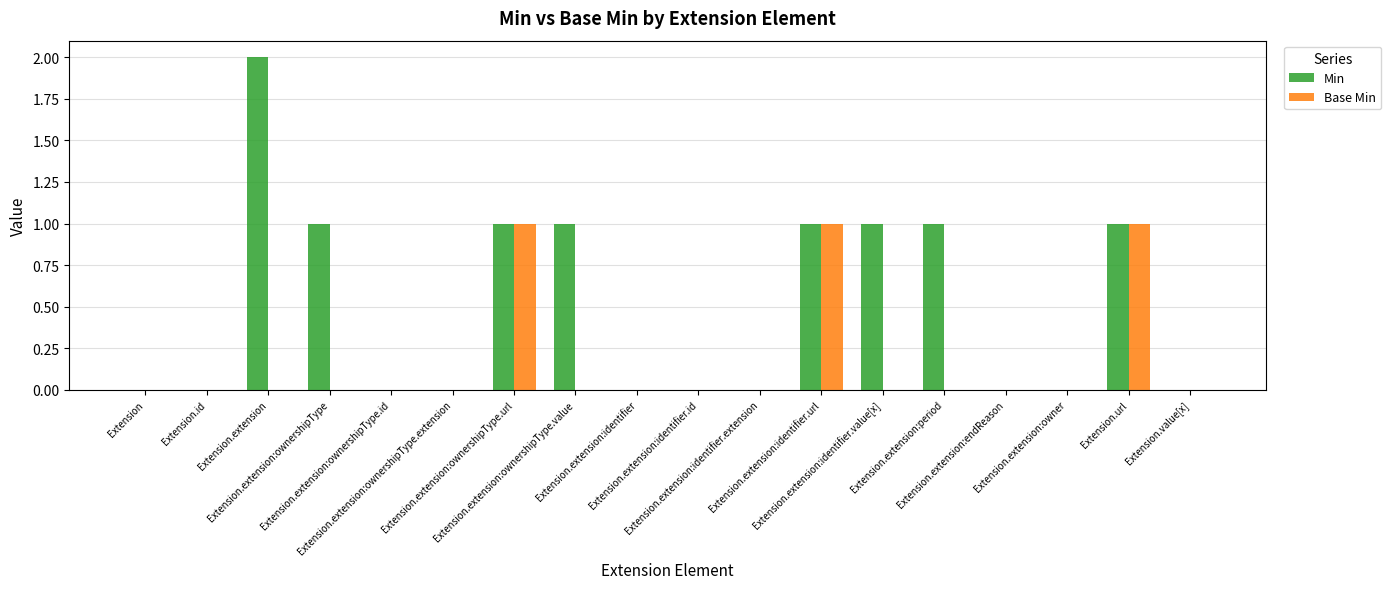

Which series has the largest total across all categories?

Min